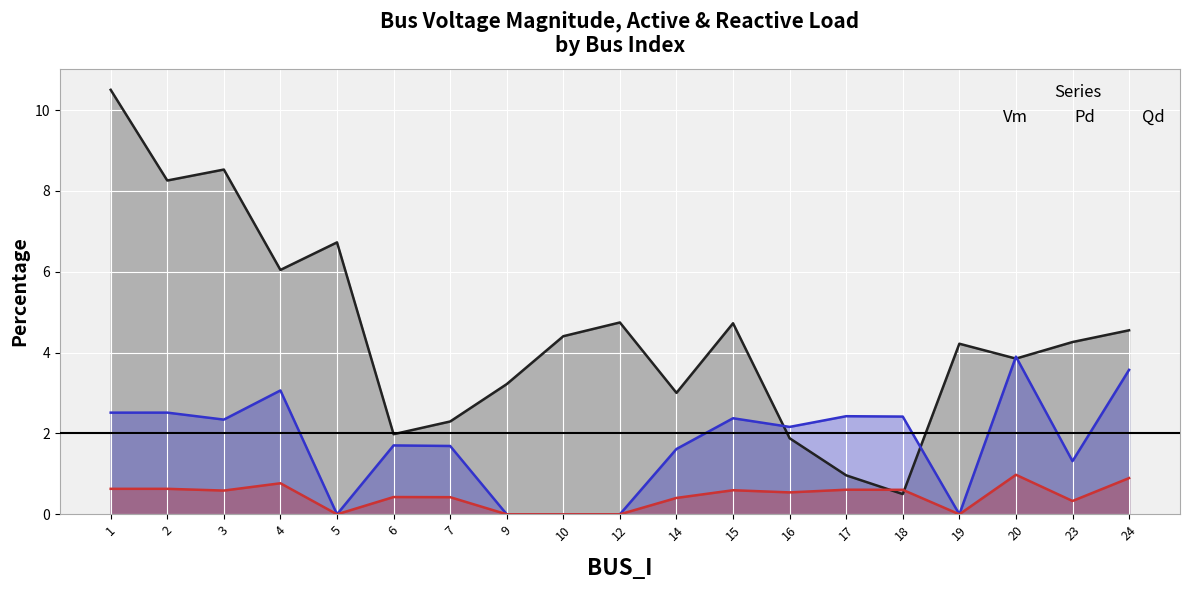

How many distinct data groups are displayed?

3